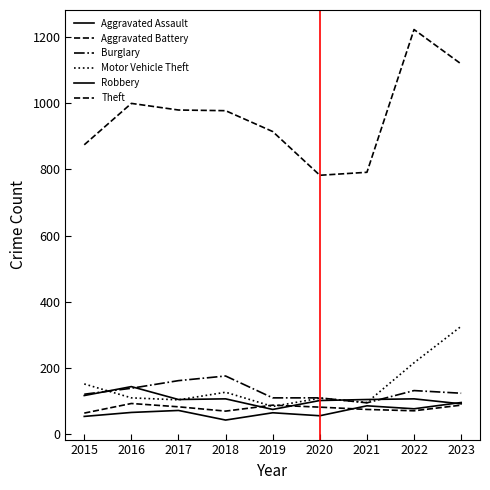

What is the difference between the maximum and second lowest values in the Motor Vehicle Theft series?

230